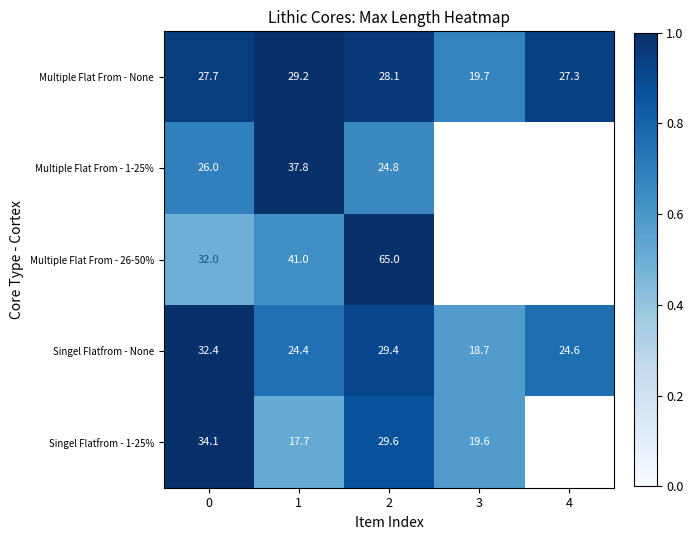

Is it true that Singel Flatfrom - None equals 1.1 at 1?

False